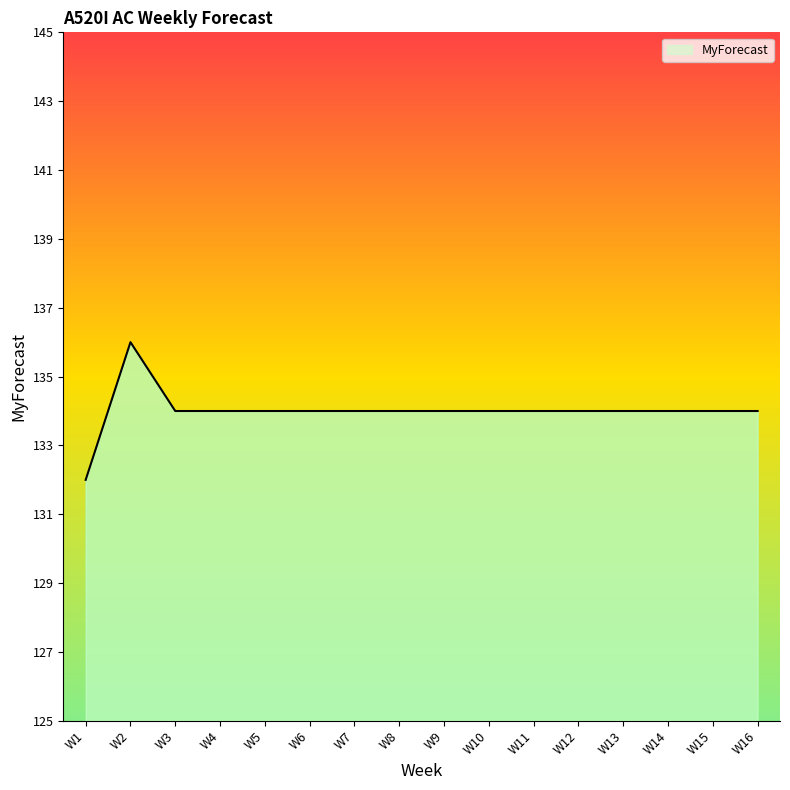

What value does the data have at W7?

134